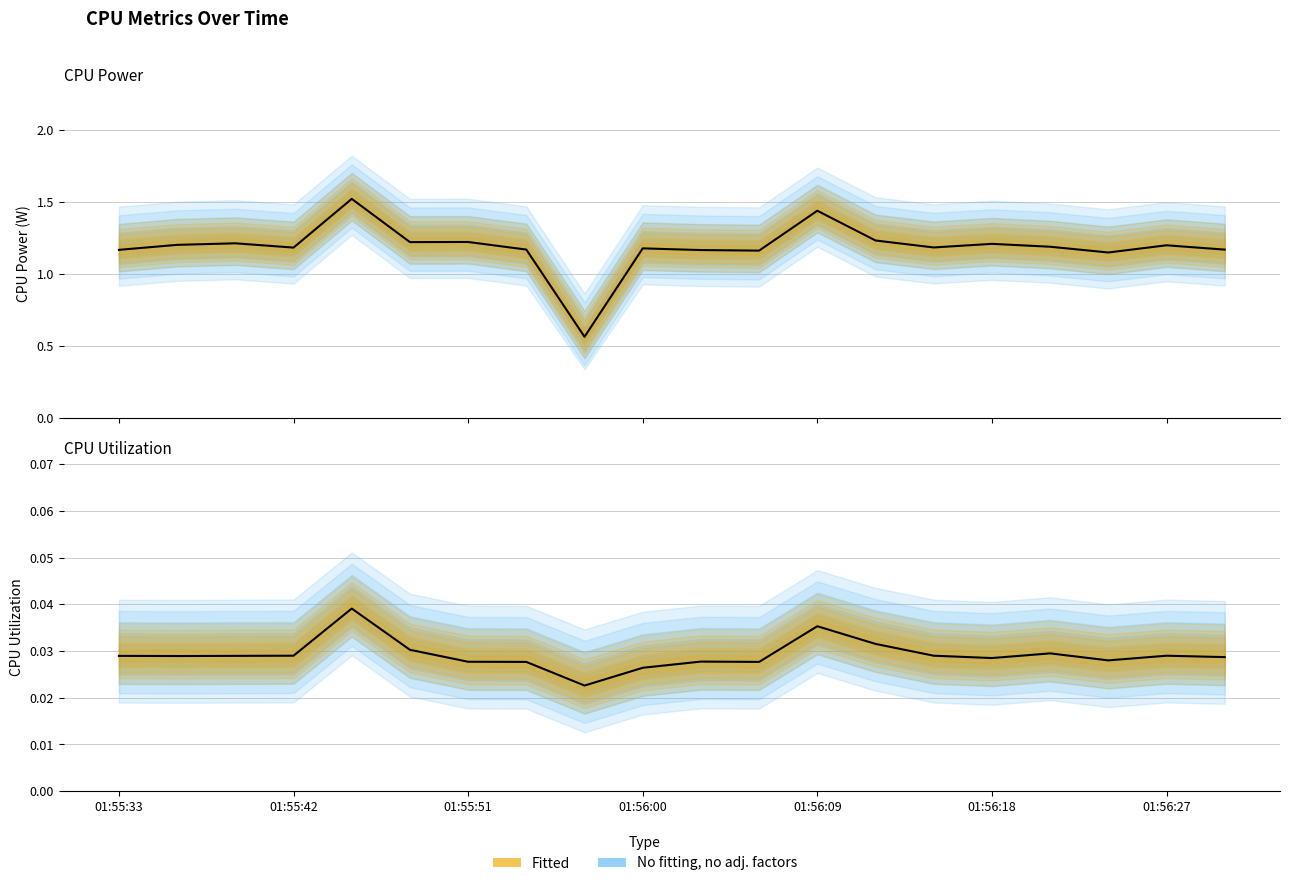

How many interior local valleys does the CPU Power series have?

6